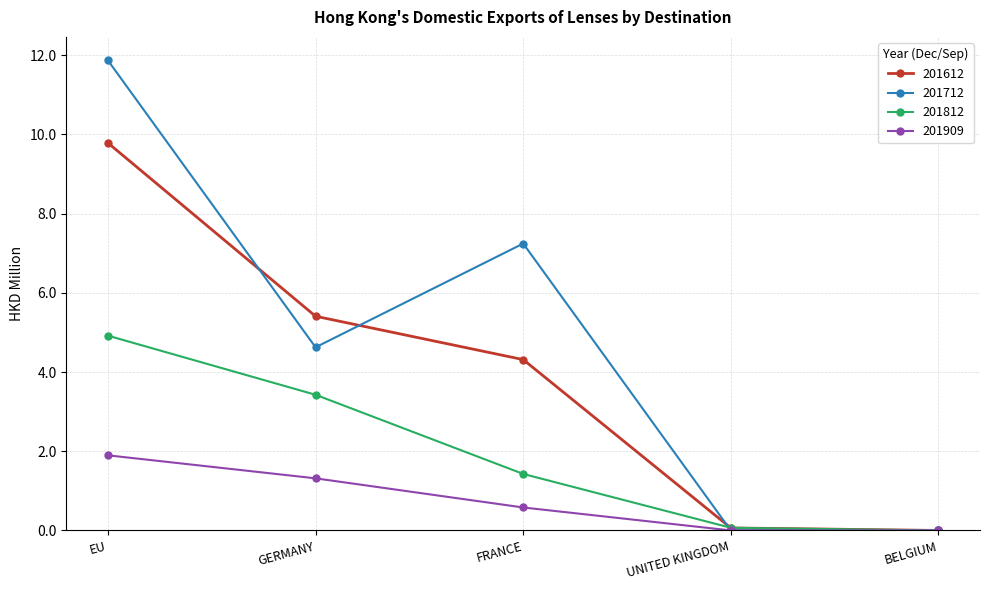

Which category has the highest value in the 201812 series?

EU